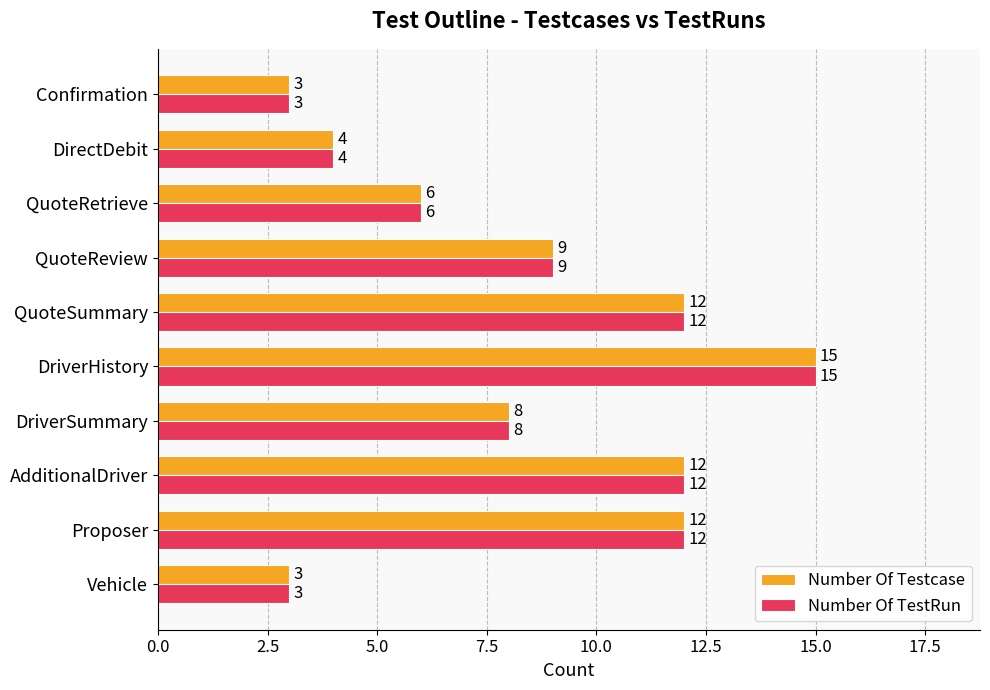

What is the minimum value shown in the chart?

3